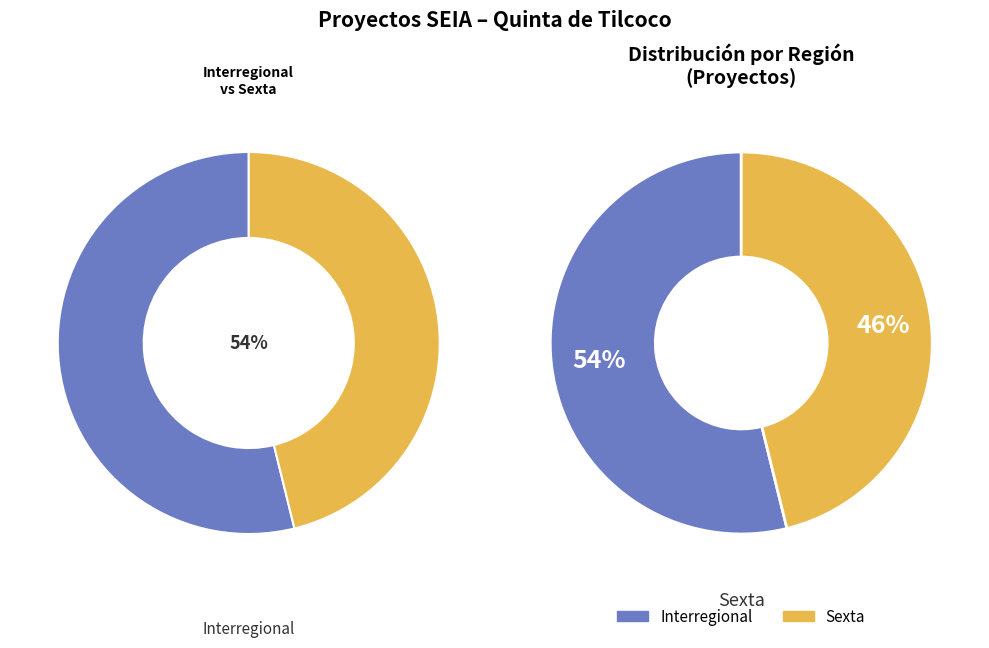

To the nearest percent, what is the difference between the largest and smallest slice percentages?

8%